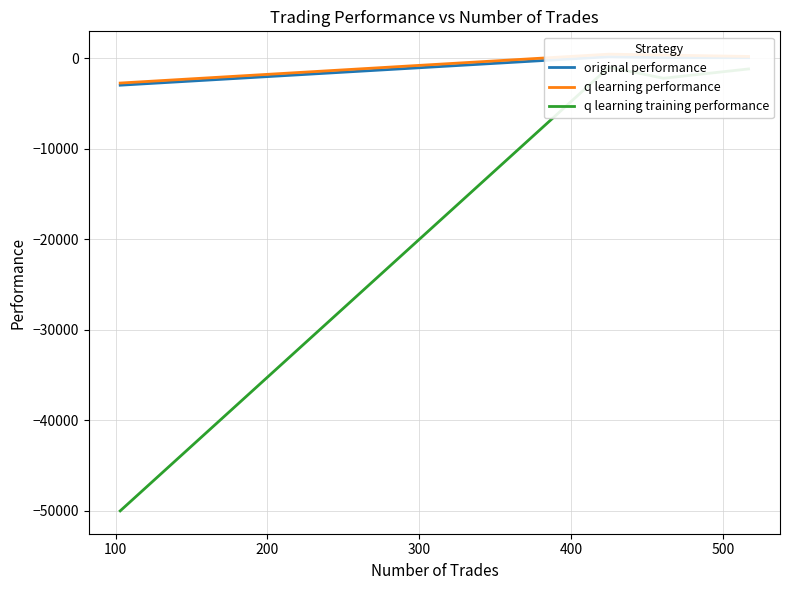

What is the value of the q learning performance point at the 3rd from the left?

455.5